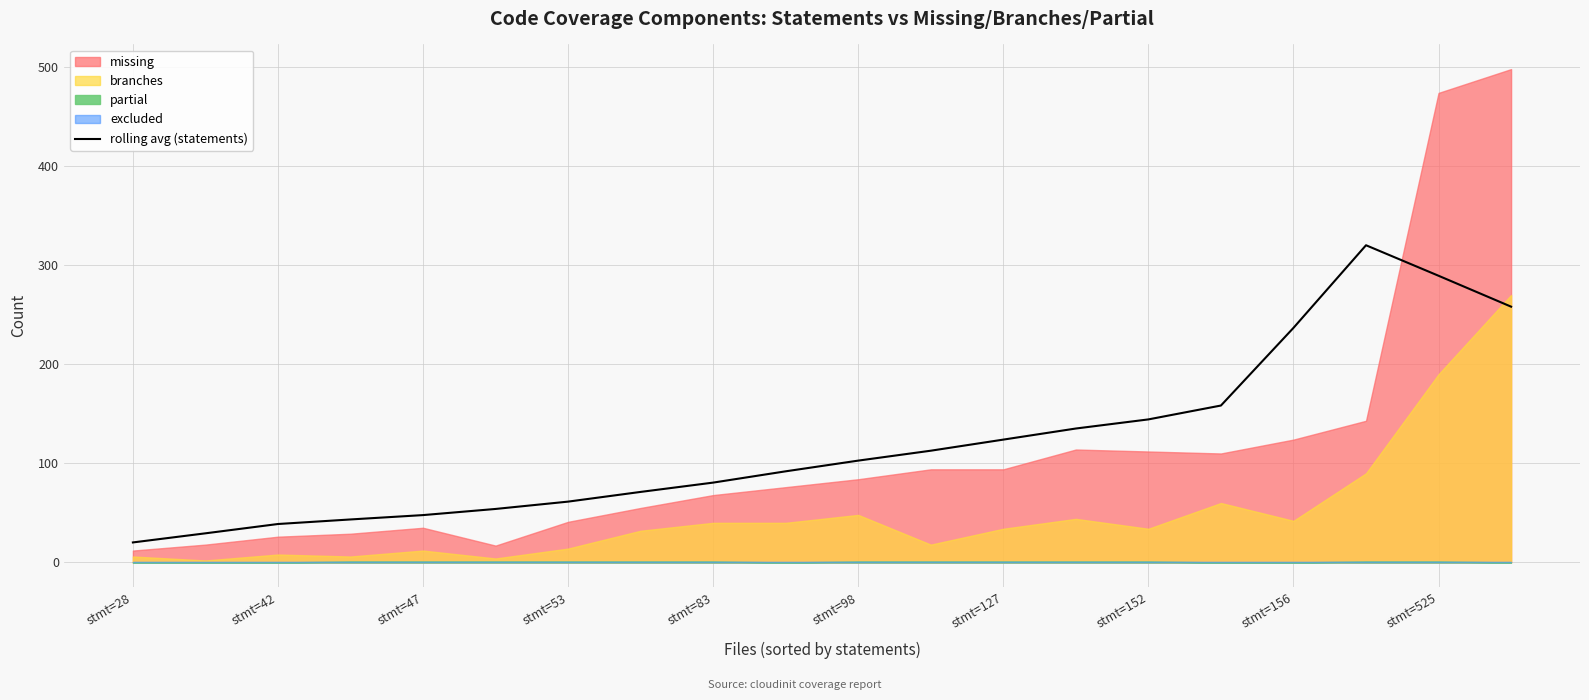

What is the value of the 17th point from the left?

236.8